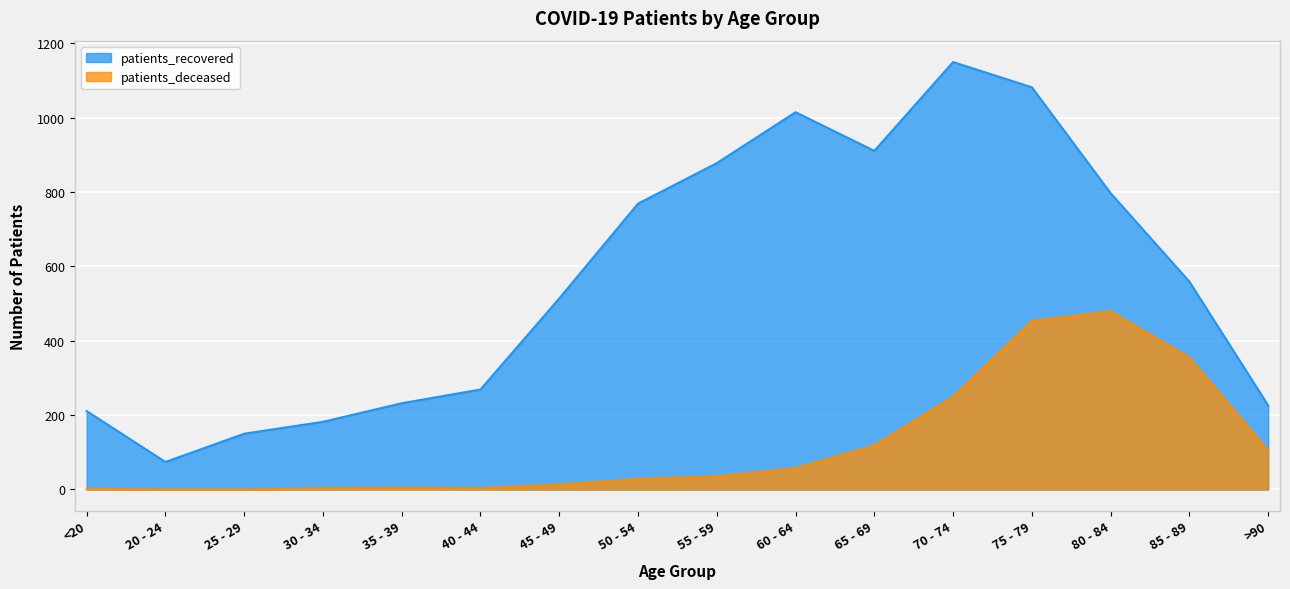

True or false: patients_deceased and patients_recovered cross at least once.

False